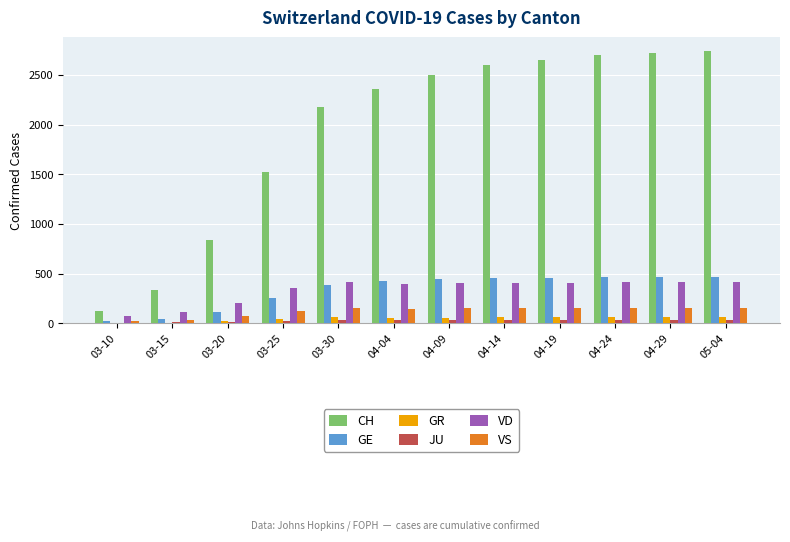

Is the value of JU at 03-10 greater than the value of VD at 04-29?

No